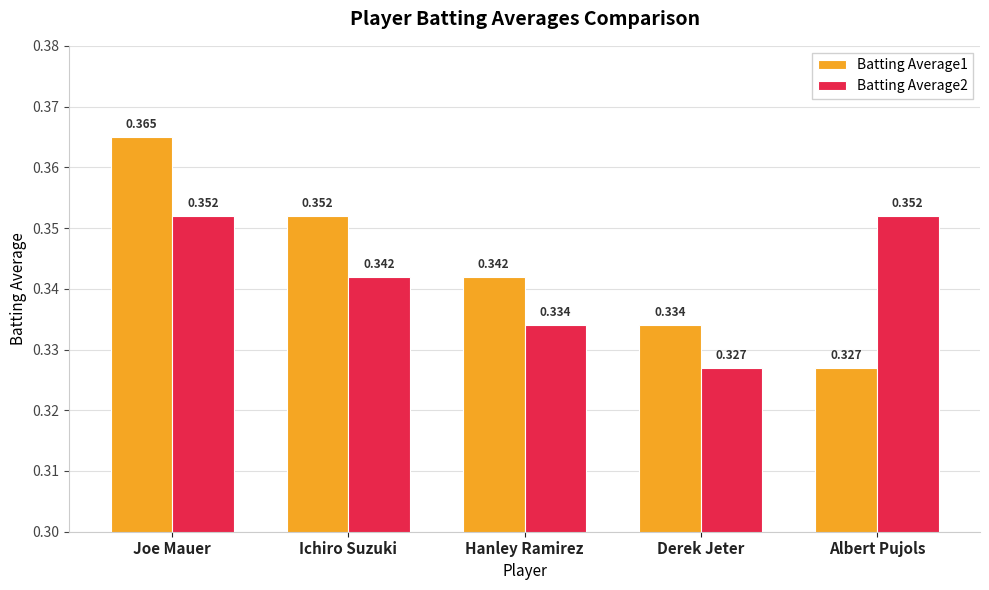

At how many categories does at least one series exceed 0?

5